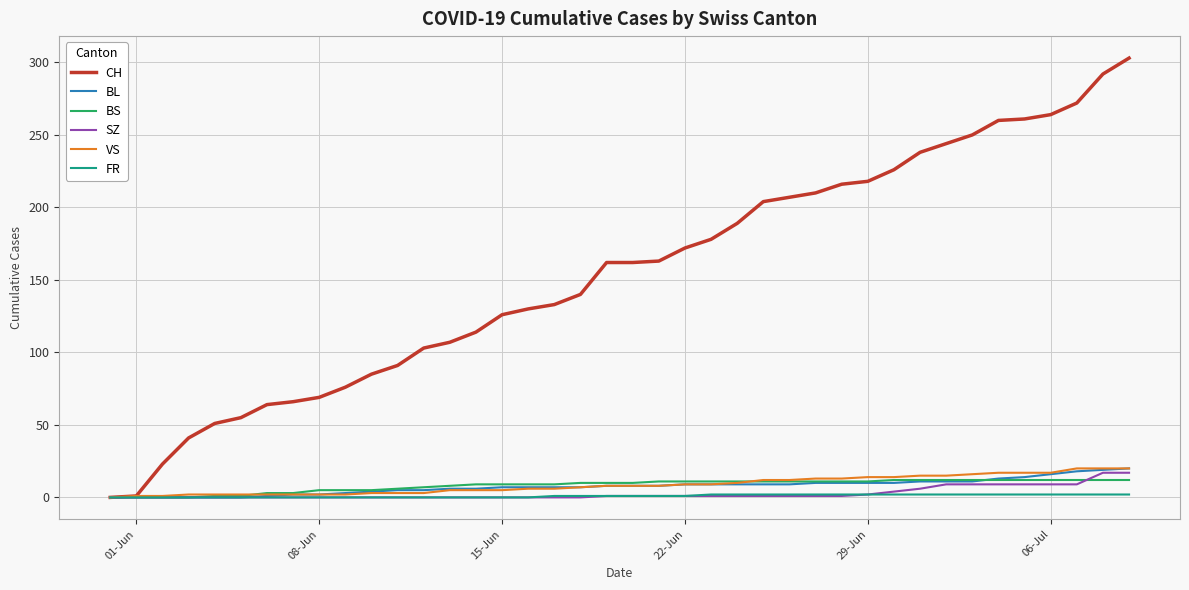

What is the difference between the second highest and minimum values in the SZ series?

17